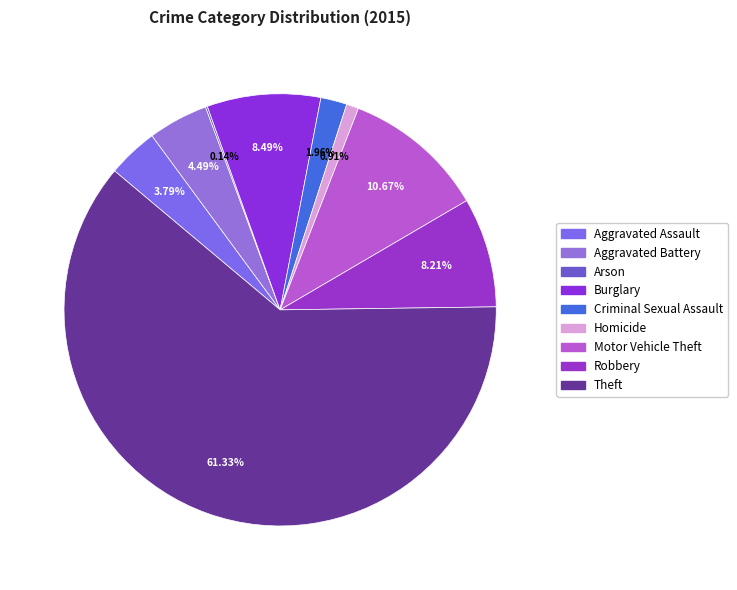

To the nearest percent, what is the difference between the largest and smallest slice percentages?

61%